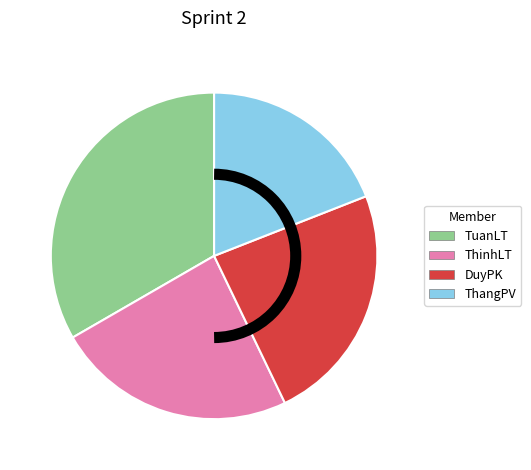

What is the largest slice in the pie chart?

TuanLT